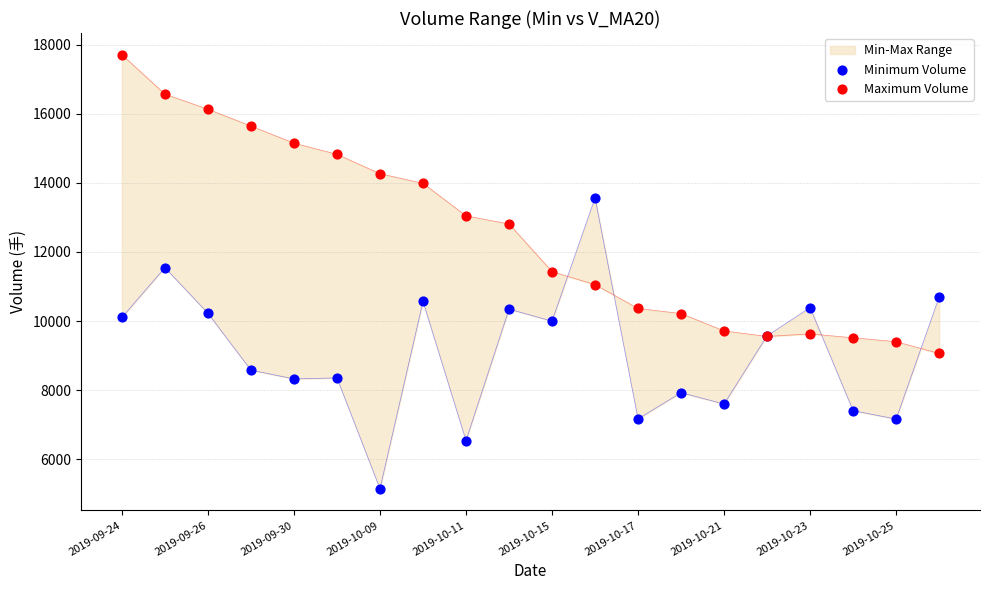

Which series reaches the minimum Y coordinate?

Minimum Volume